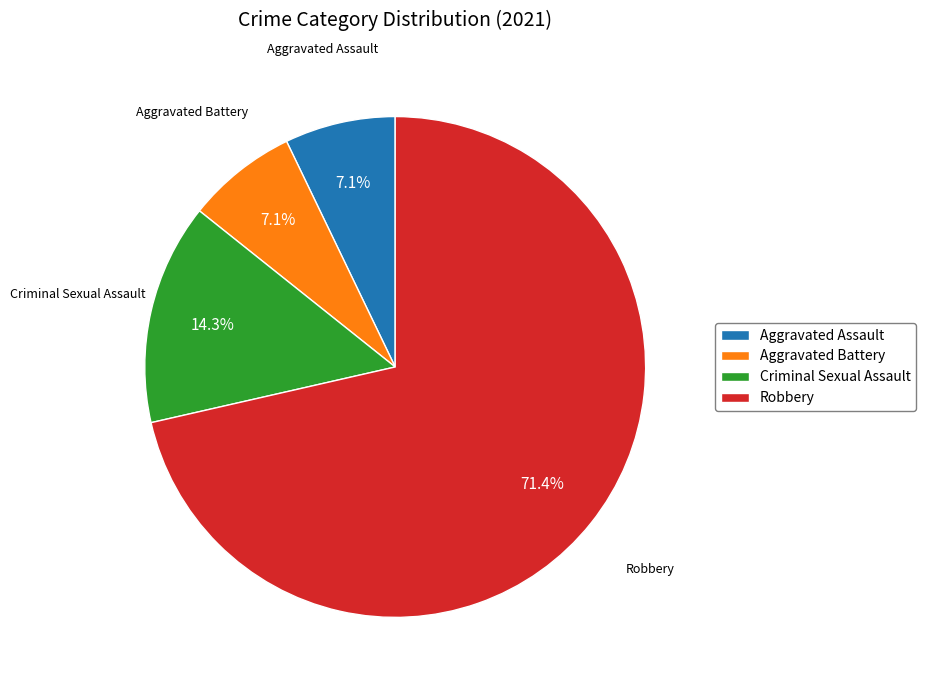

To the nearest percent, what portion does Aggravated Assault represent?

7%